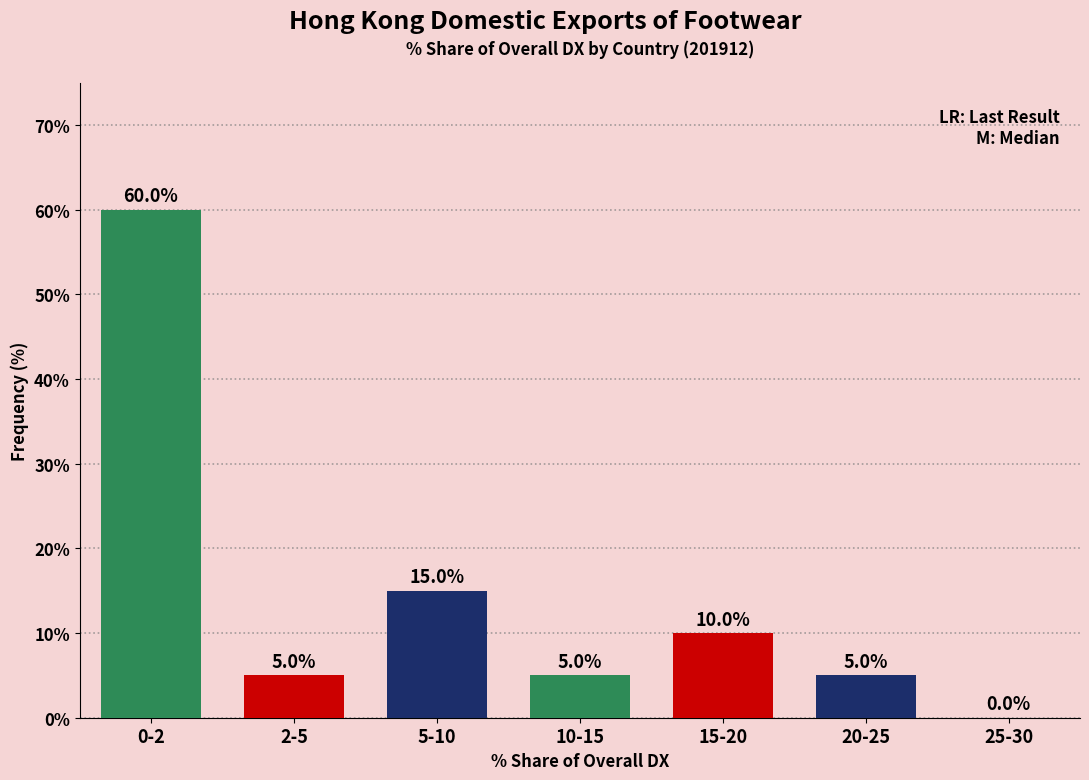

Reading right to left, what are all the values shown in this chart?

25-30=0	20-25=5	15-20=10	10-15=5	5-10=15	2-5=5	0-2=60